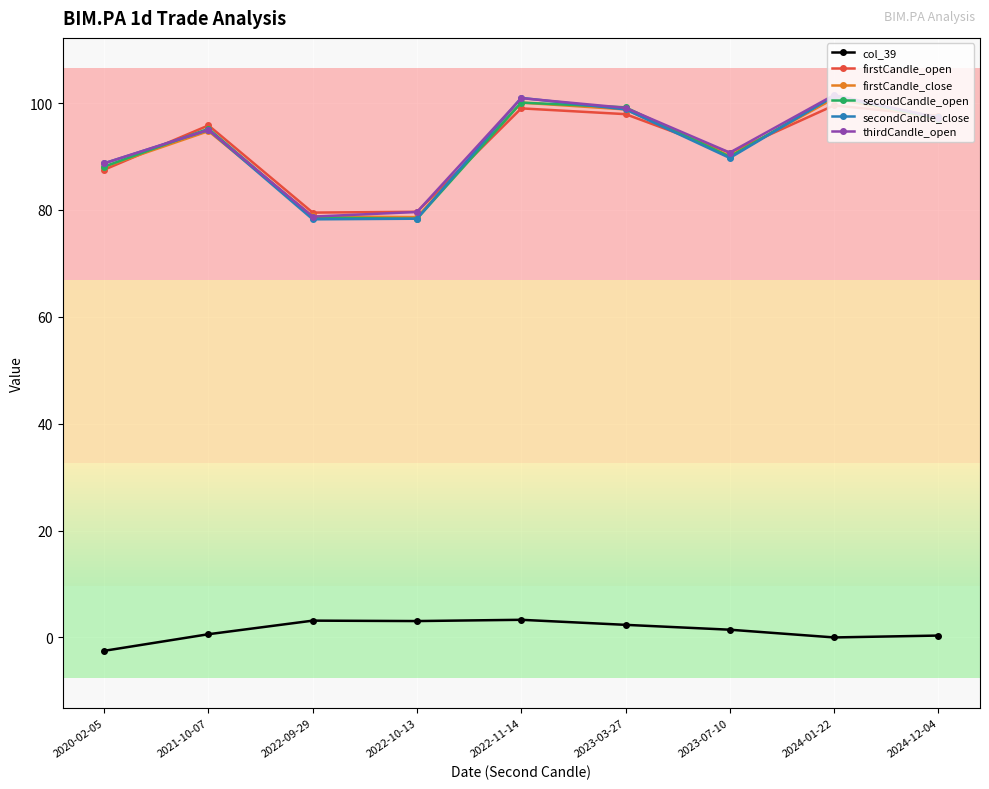

At how many categories does at least one series exceed 58?

9